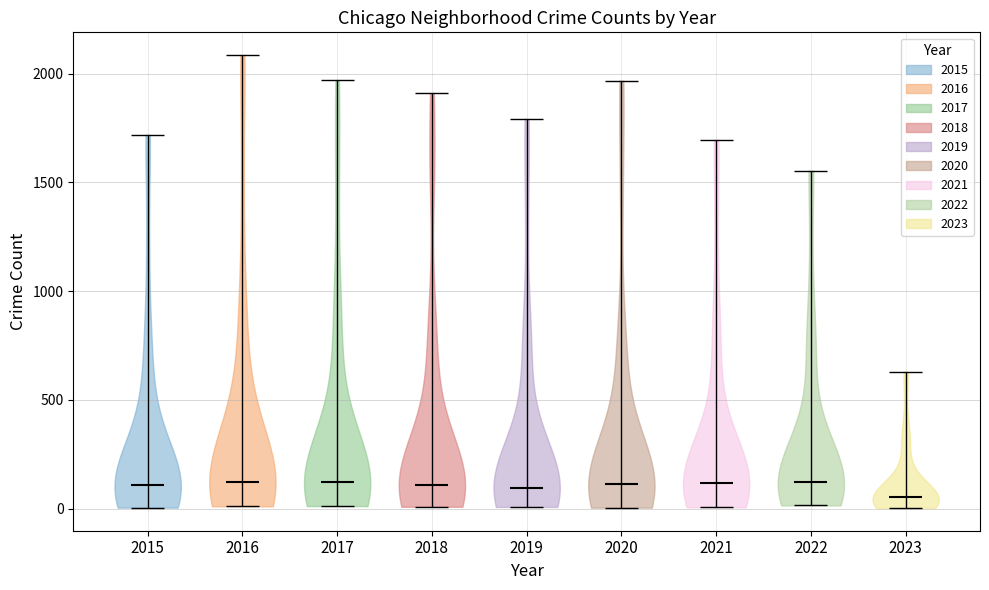

Reading left to right, read every violin against the y-axis: where its median line is, and the lowest and highest points it reaches. The values are not printed on the chart, so give them approximately, as read against the axis.

2015: median line 100, lowest point 0, highest point 1700
2016: median line 150, lowest point 0, highest point 2100
2017: median line 100, lowest point 0, highest point 1950
2018: median line 100, lowest point 0, highest point 1900
2019: median line 100, lowest point 0, highest point 1800
2020: median line 100, lowest point 0, highest point 1950
2021: median line 100, lowest point 0, highest point 1700
2022: median line 150, lowest point 0, highest point 1550
2023: median line 50, lowest point 0, highest point 650